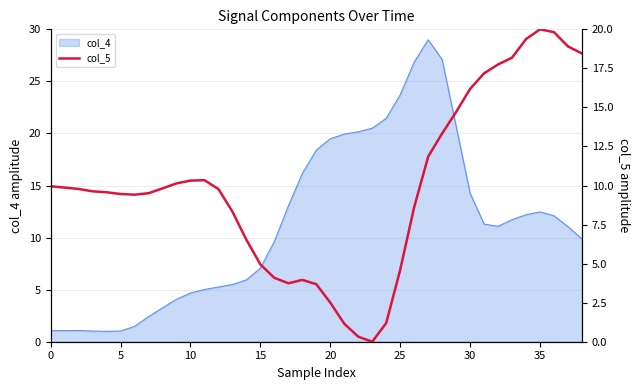

What is the maximum value for col_4?

29.0